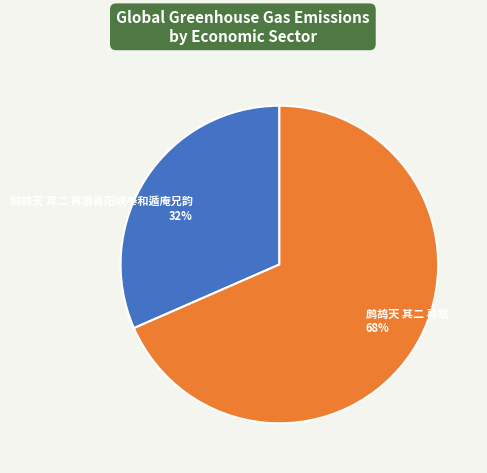

Approximately how many times larger is the value at 鹧鸪天 其二 再游青阳峡奉和遁庵兄韵 compared to 鹧鸪天 其二 再赋?

0.5